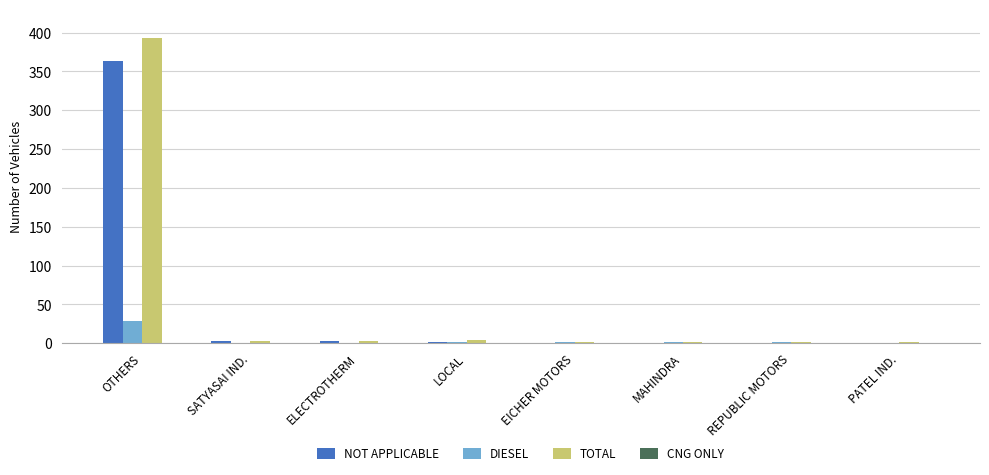

How many series are shown in this chart?

3